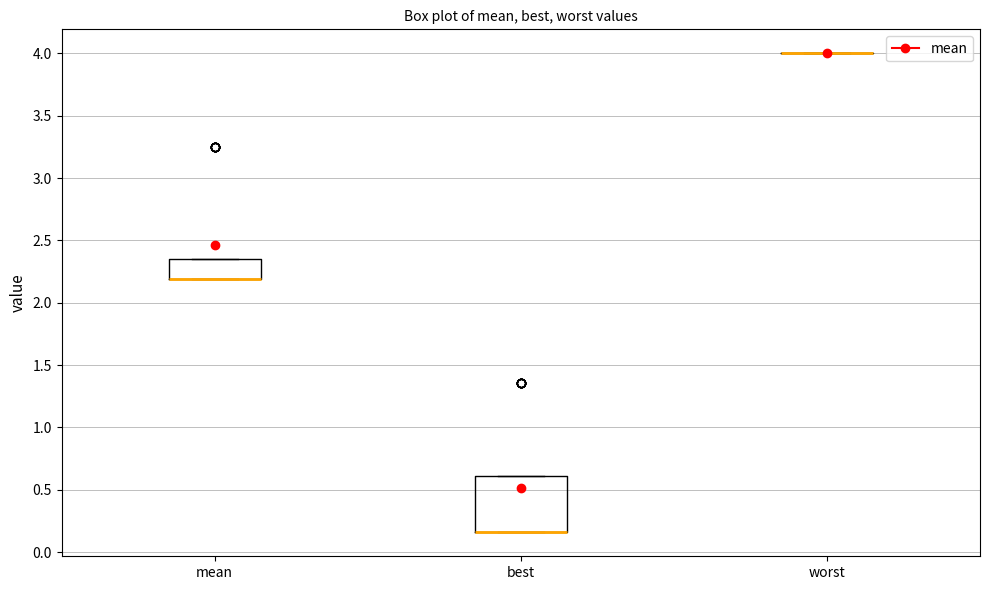

Reading left to right, transcribe this box plot: for each box, give where its median line is, the range the box spans, and where its two whiskers end, as read against the y-axis. The values are not printed on the chart, so give them approximately, as read against the axis.

mean: median 2.20 (drawn on the box's lower edge), box 2.20 to 2.35, whiskers 2.20 to 2.35
best: median 0.15 (drawn on the box's lower edge), box 0.15 to 0.60, whiskers 0.15 to 0.60
worst: box collapsed to a line at 4.00, whiskers 4.00 to 4.00